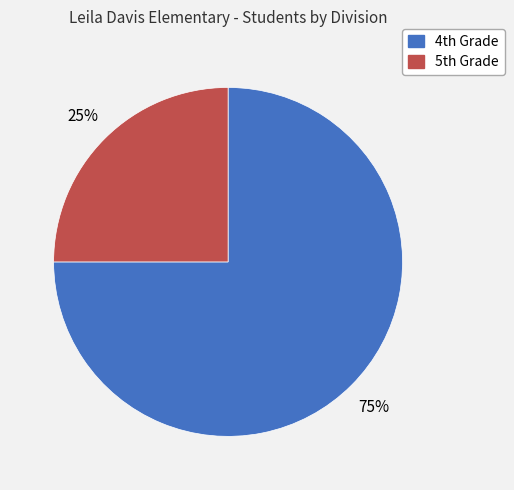

Which category has the smallest portion of the pie?

5th Grade